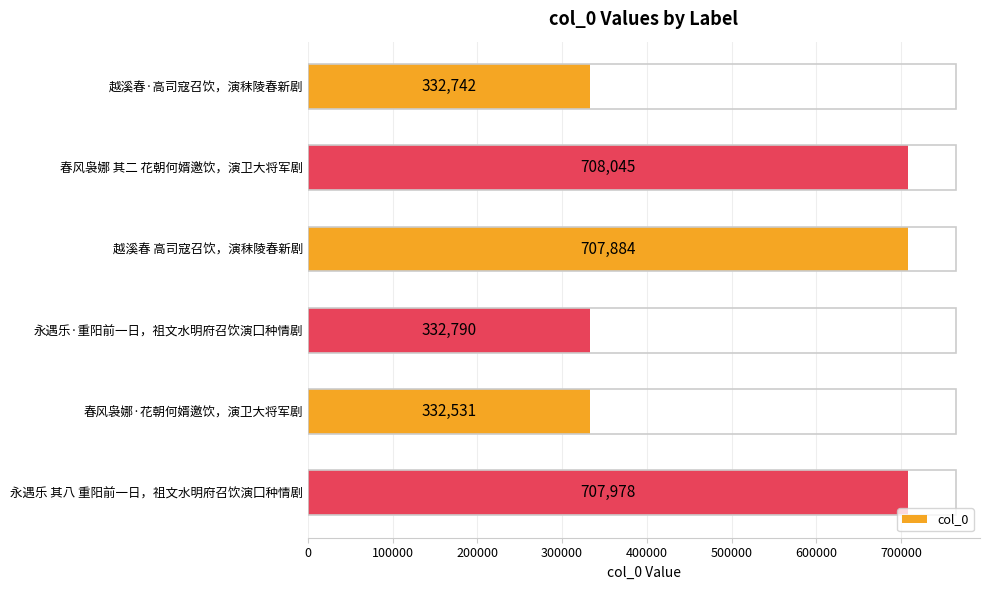

How many bars are there in total?

6